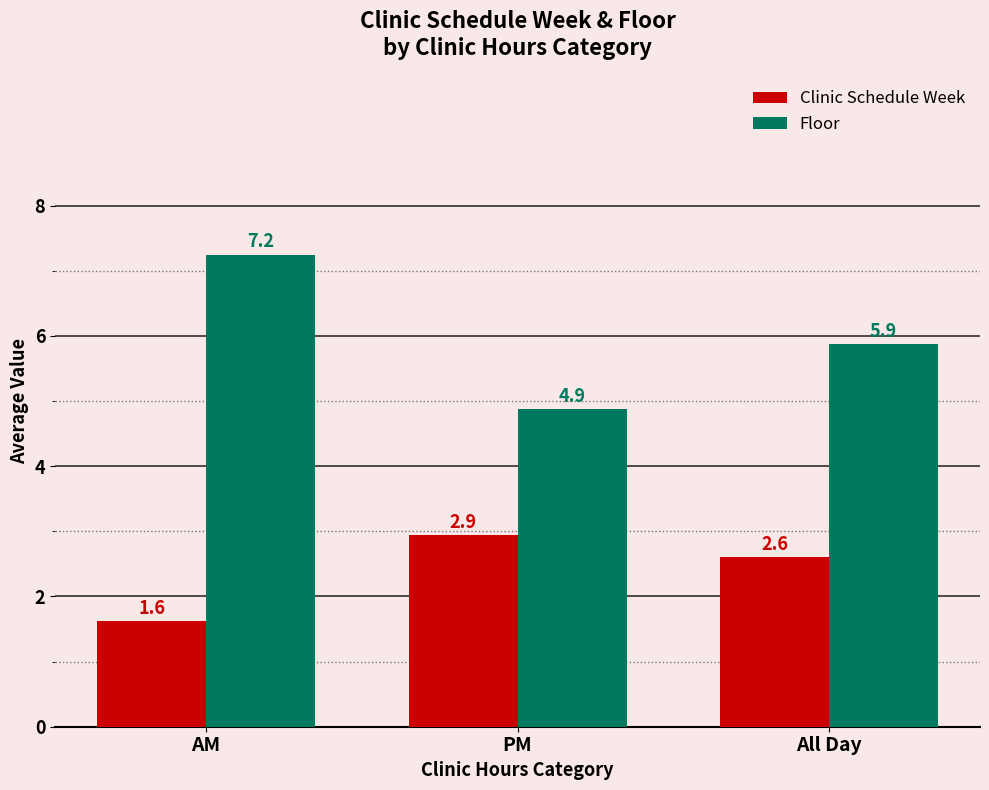

At how many categories does at least one series exceed 5?

2